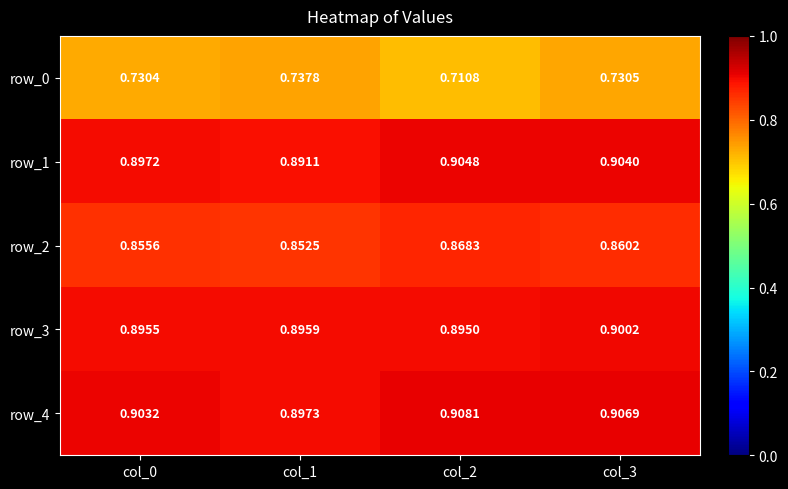

Between col_1 and col_2, which series saw the biggest shift?

row_0